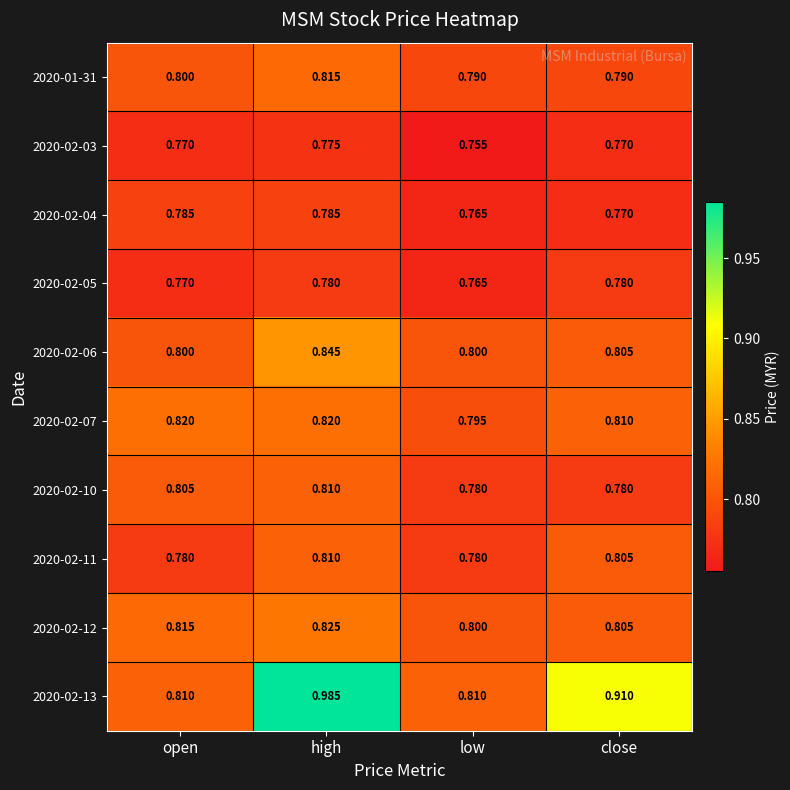

Which label corresponds to the smallest value in the chart?

low